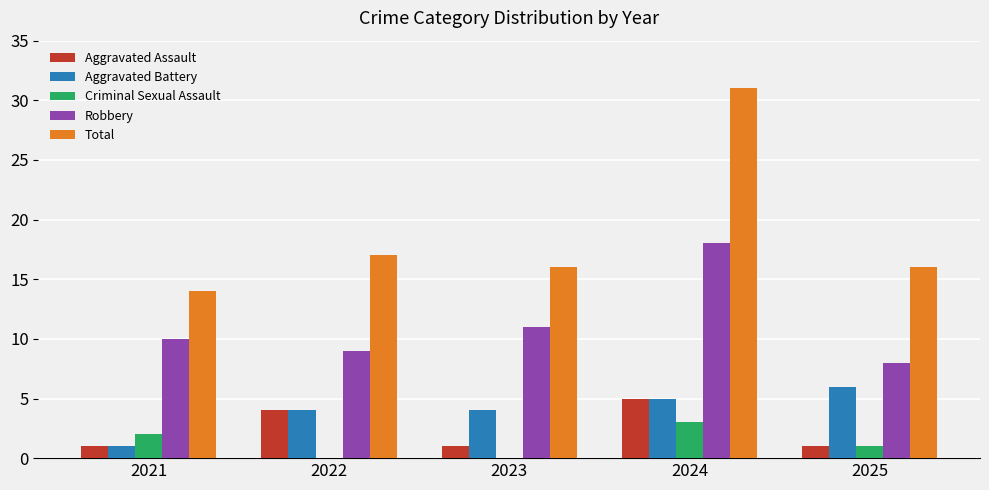

How many categories are shown in the chart?

5